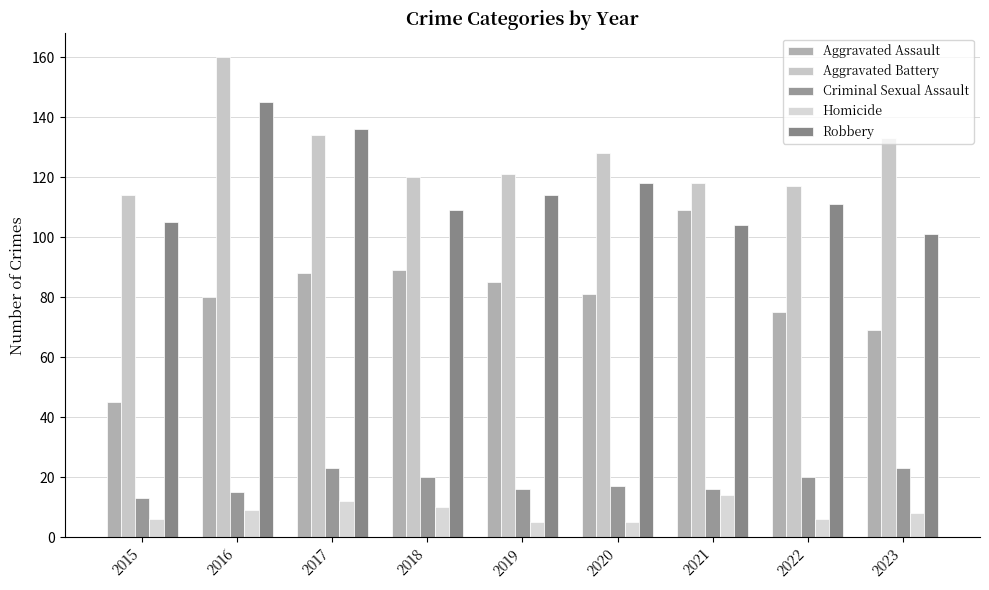

What is the average value of the Aggravated Assault series?

80